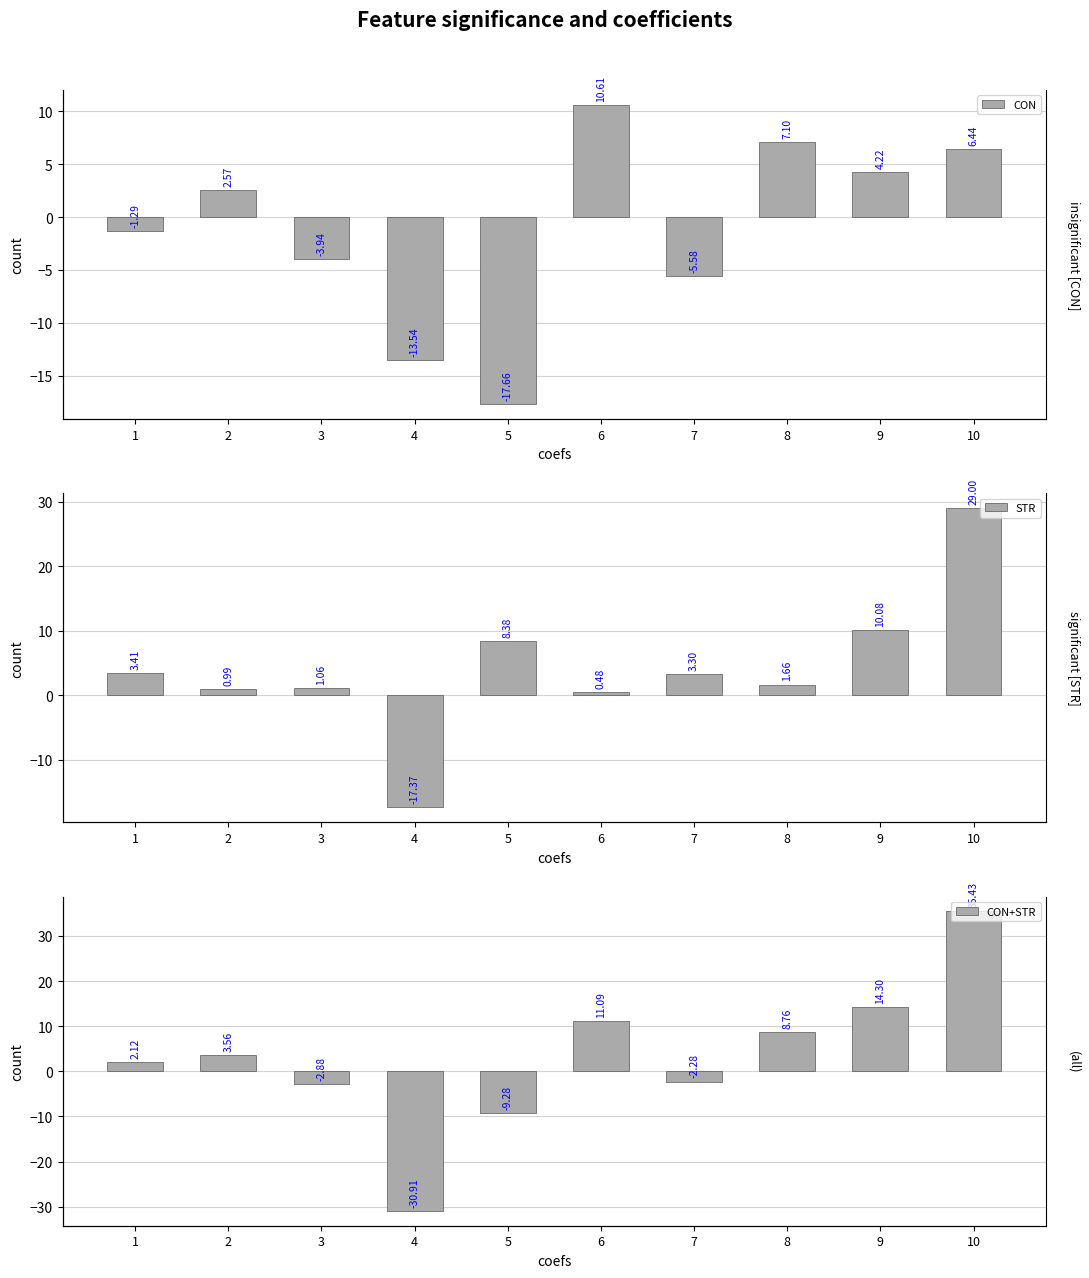

How many data points in CON are less than 2?

5